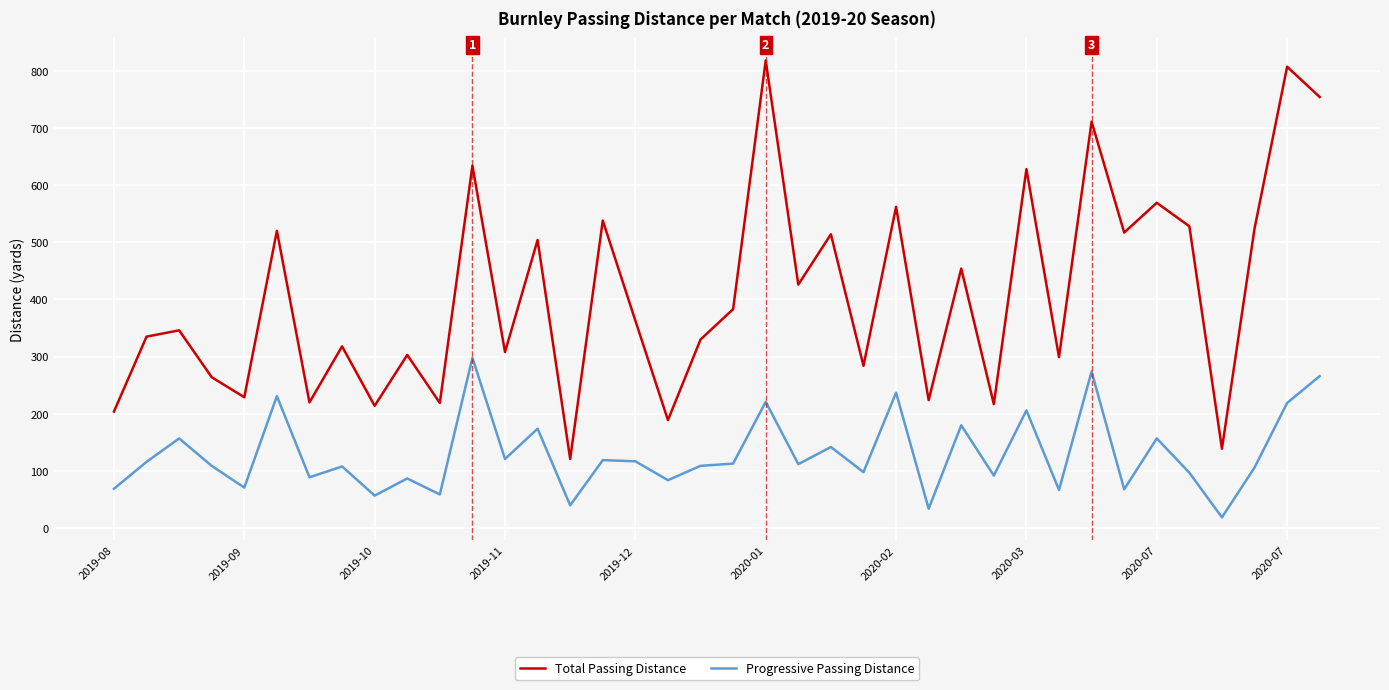

How many lines are shown in the chart?

2